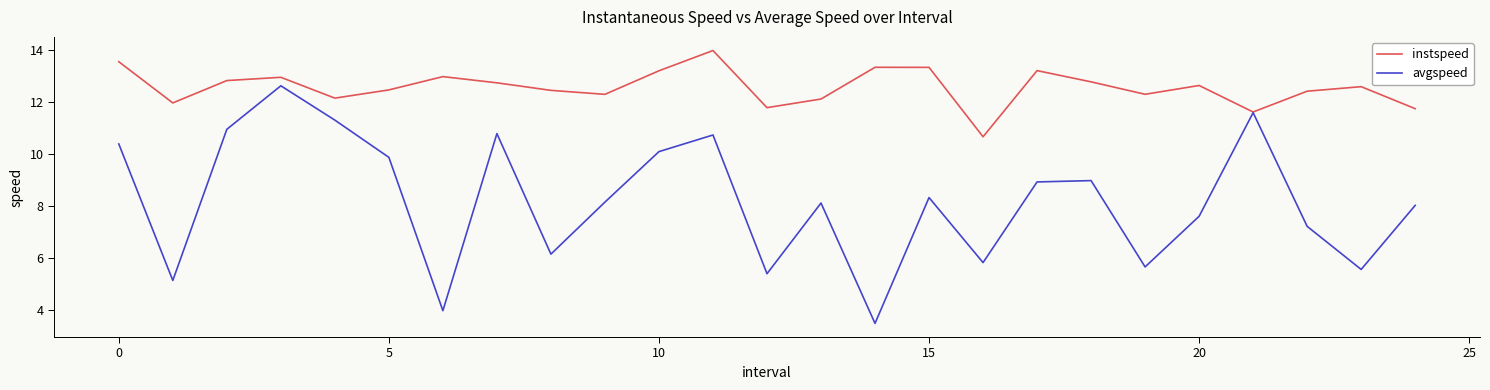

Which series has the widest spread of values?

avgspeed